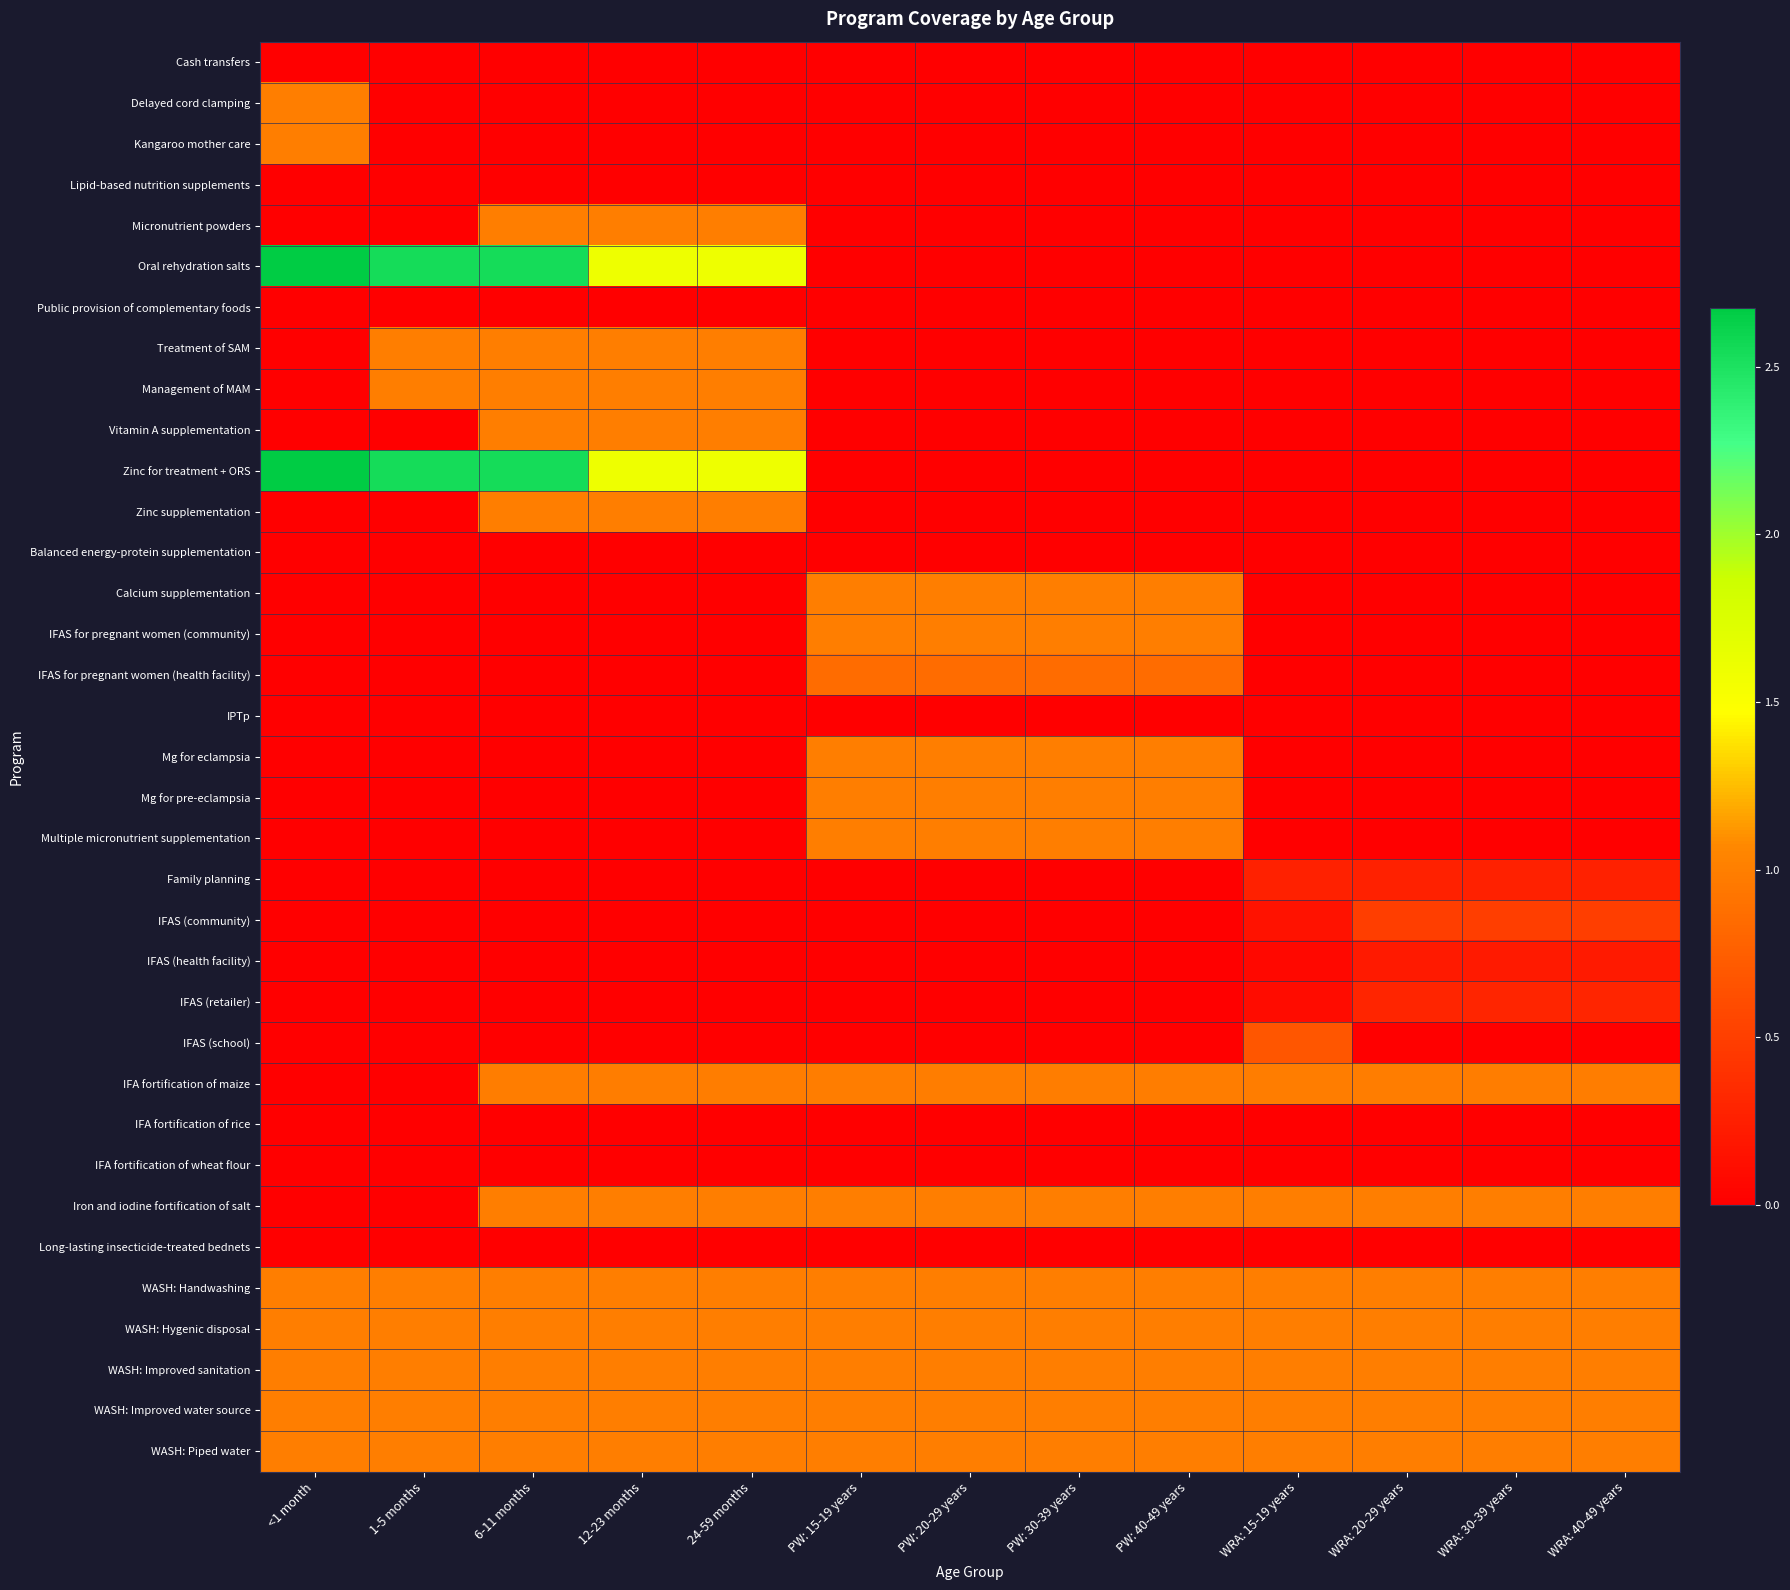

List the series in order of their peak value, highest first.

Oral rehydration salts, Zinc for treatment + ORS, Delayed cord clamping, Kangaroo mother care, Micronutrient powders, Treatment of SAM, Management of MAM, Vitamin A supplementation, Zinc supplementation, Calcium supplementation, IFAS for pregnant women (community), Mg for eclampsia, Mg for pre-eclampsia, Multiple micronutrient supplementation, Iron and iodine fortification of salt, WASH: Handwashing, WASH: Hygenic disposal, WASH: Improved sanitation, WASH: Improved water source, WASH: Piped water, IFA fortification of maize, IFAS for pregnant women (health facility), IFAS (school), IFAS (community), IFAS (retailer), Family planning, IFAS (health facility), Cash transfers, Lipid-based nutrition supplements, Public provision of complementary foods, Balanced energy-protein supplementation, IPTp, IFA fortification of rice, IFA fortification of wheat flour, Long-lasting insecticide-treated bednets